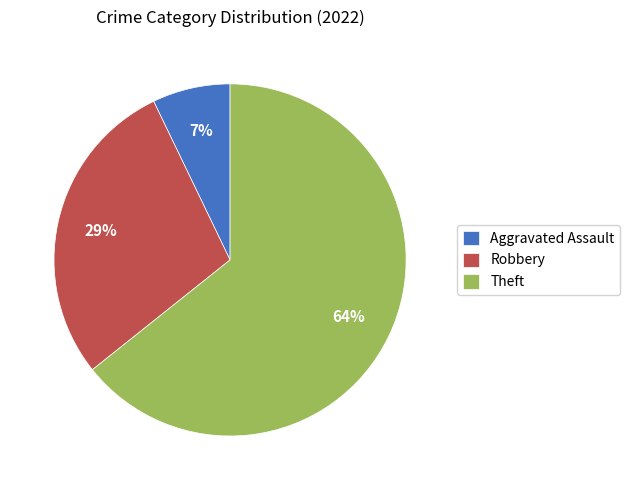

True or false: Theft accounts for 51% of the total.

False